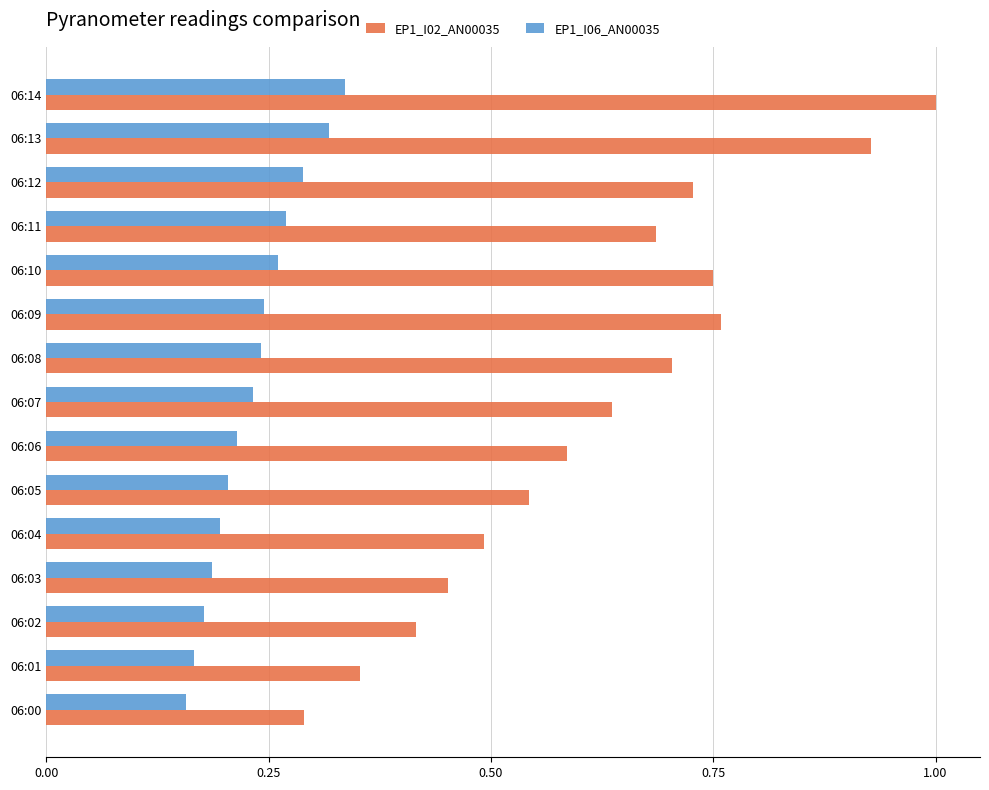

At how many categories does at least one series exceed 0?

15